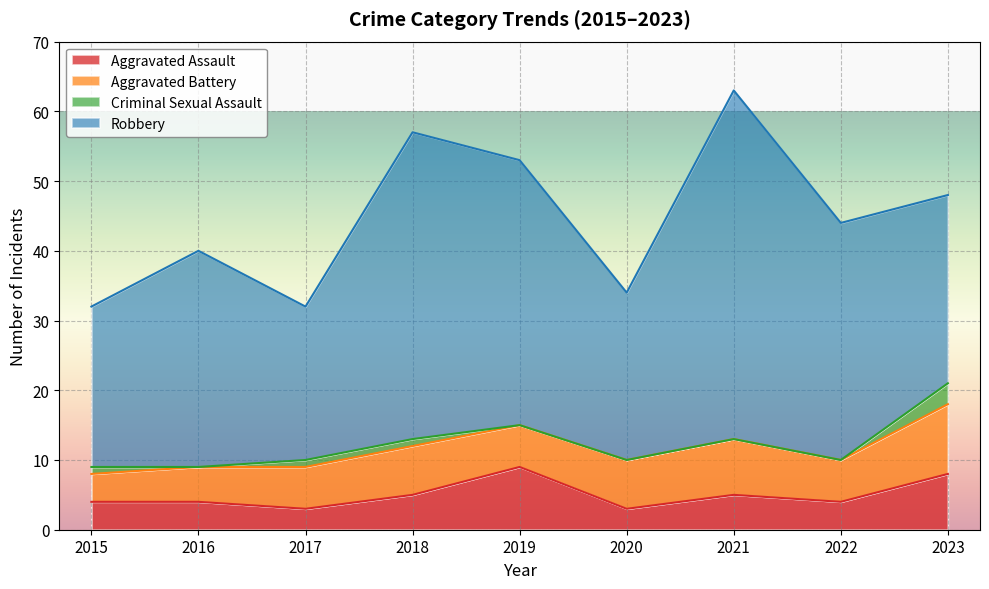

What is the maximum value shown in the chart?

50